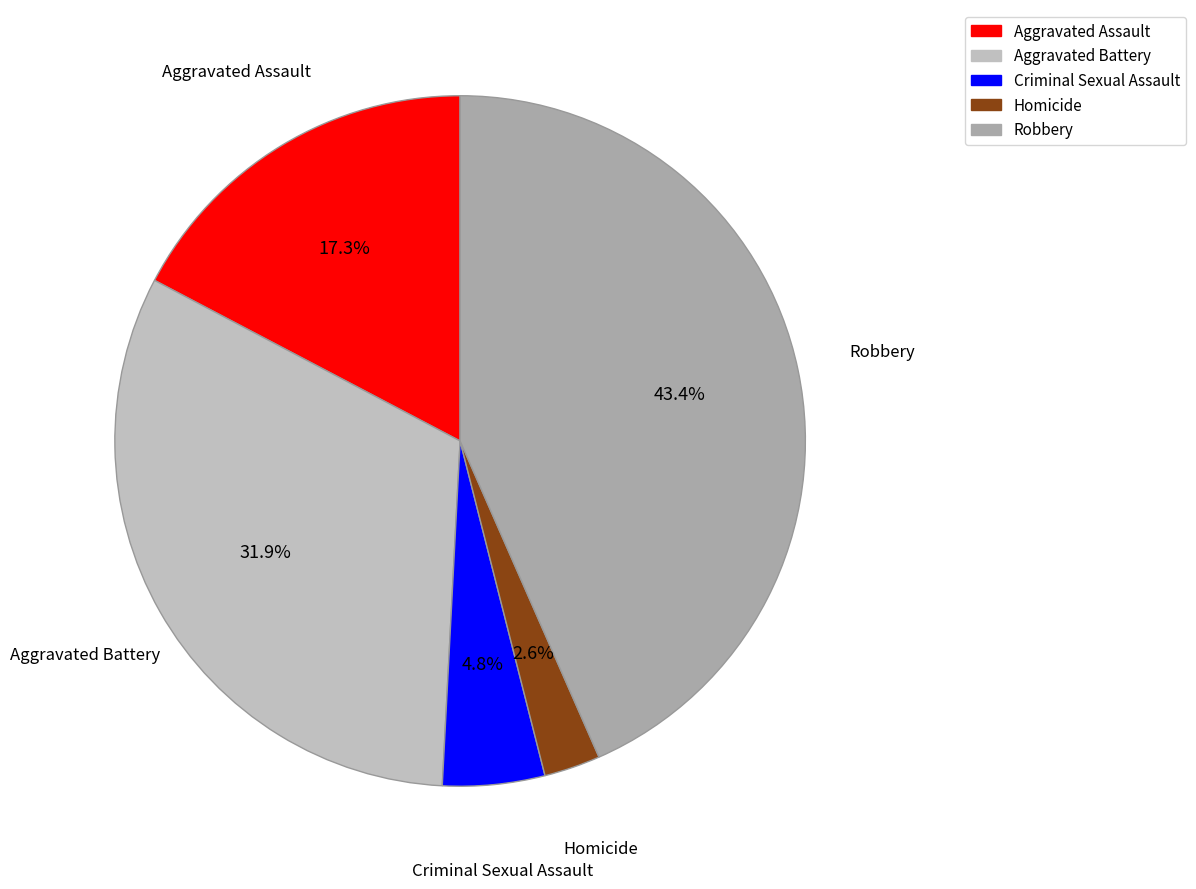

Which category has the smallest portion of the pie?

Homicide